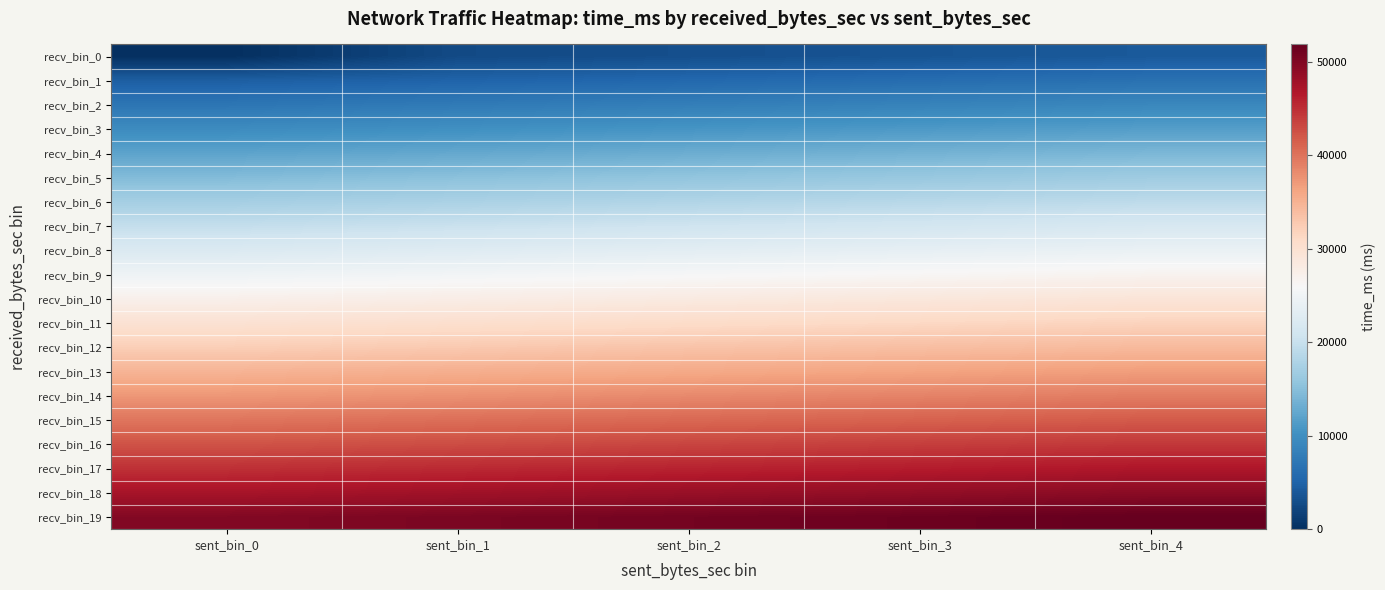

How many series are shown in this chart?

20